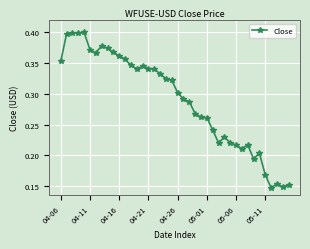

What is the sum of all values?

11.6